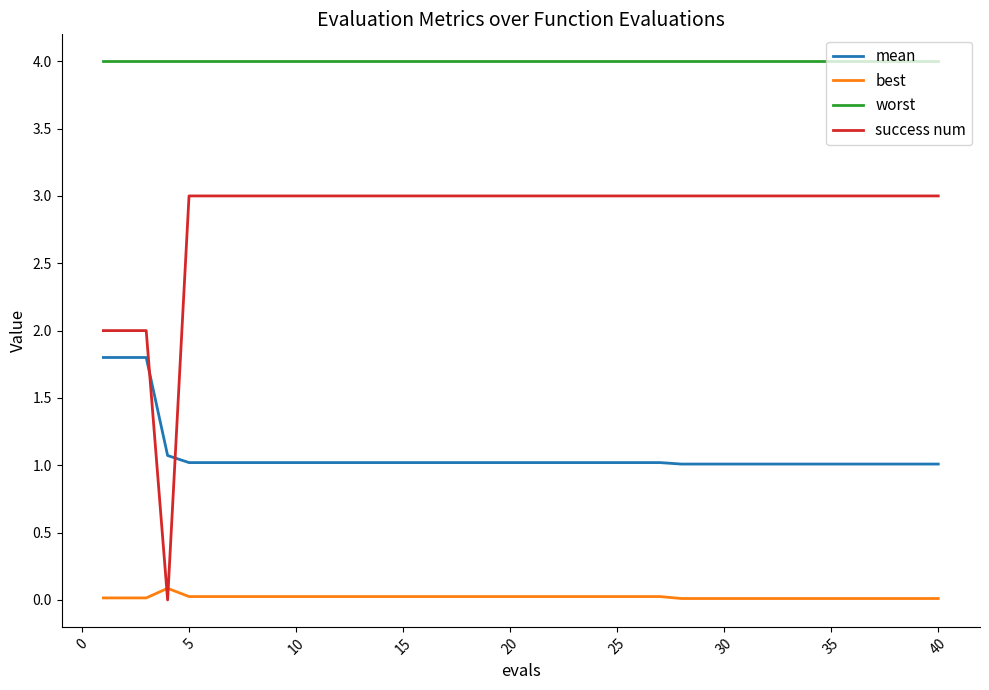

List the series in order of their peak value, highest first.

worst, success num, mean, best